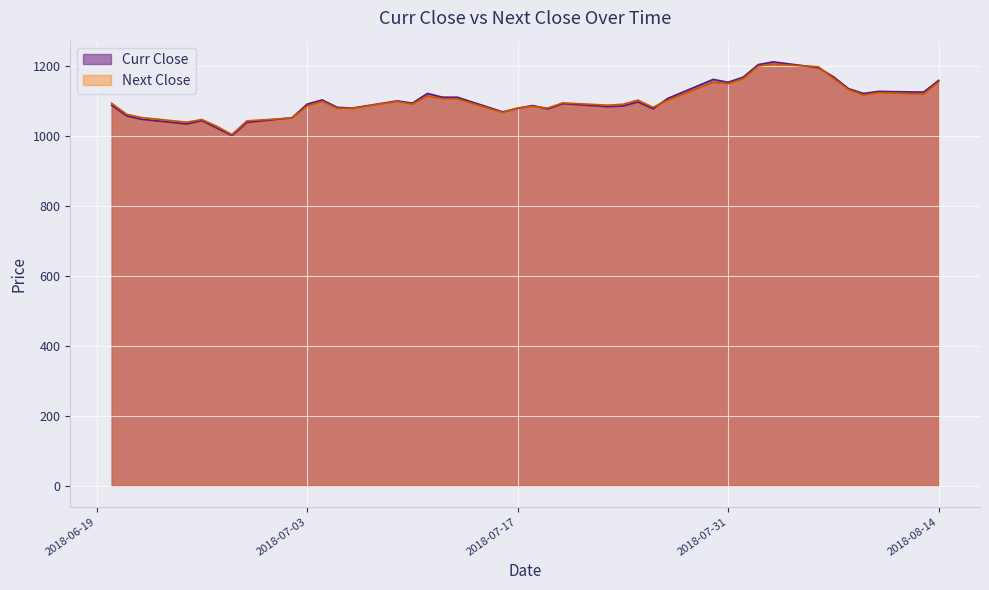

Where is the first local maximum for Next Close?

2018-06-26